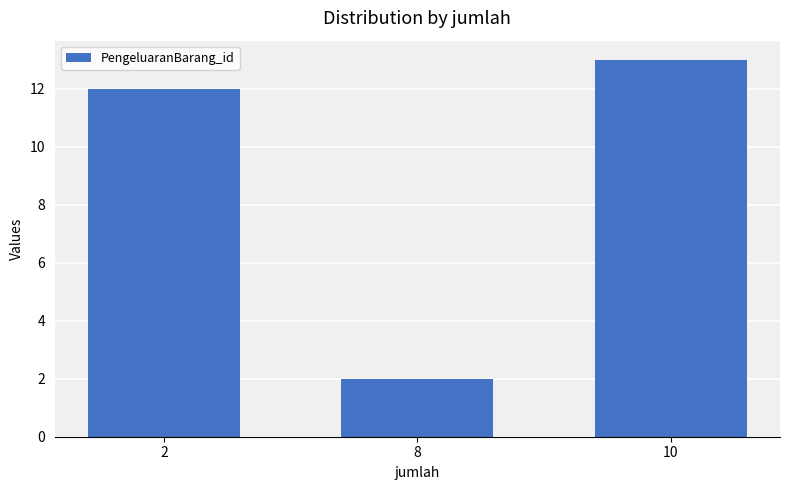

What is the difference between the values at 8 and 2?

10